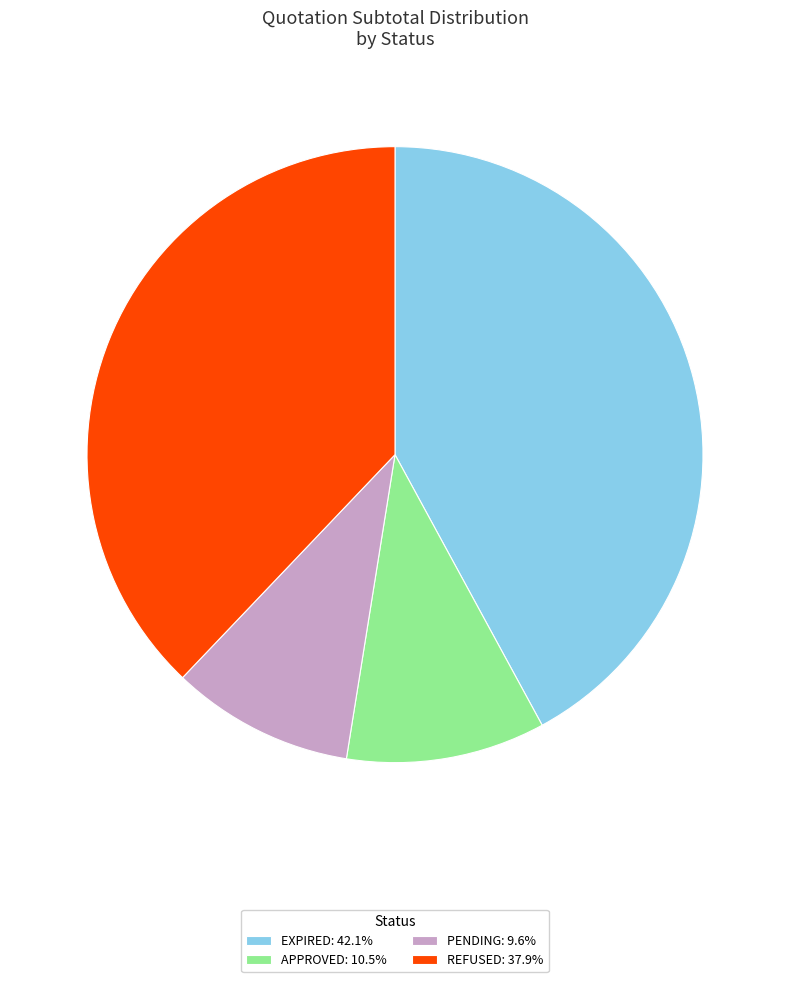

How many slices are in this pie chart?

4